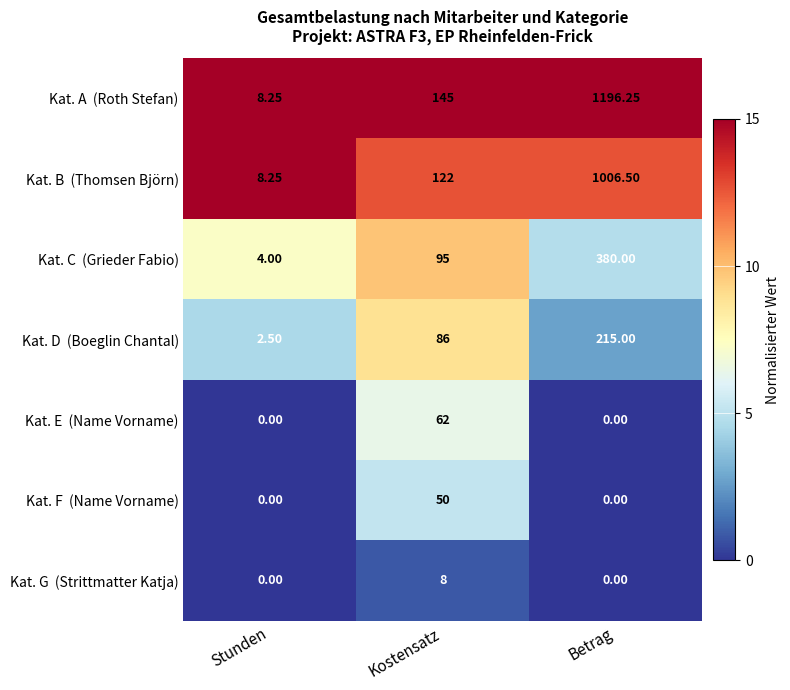

Which category has the highest value across all series?

Betrag